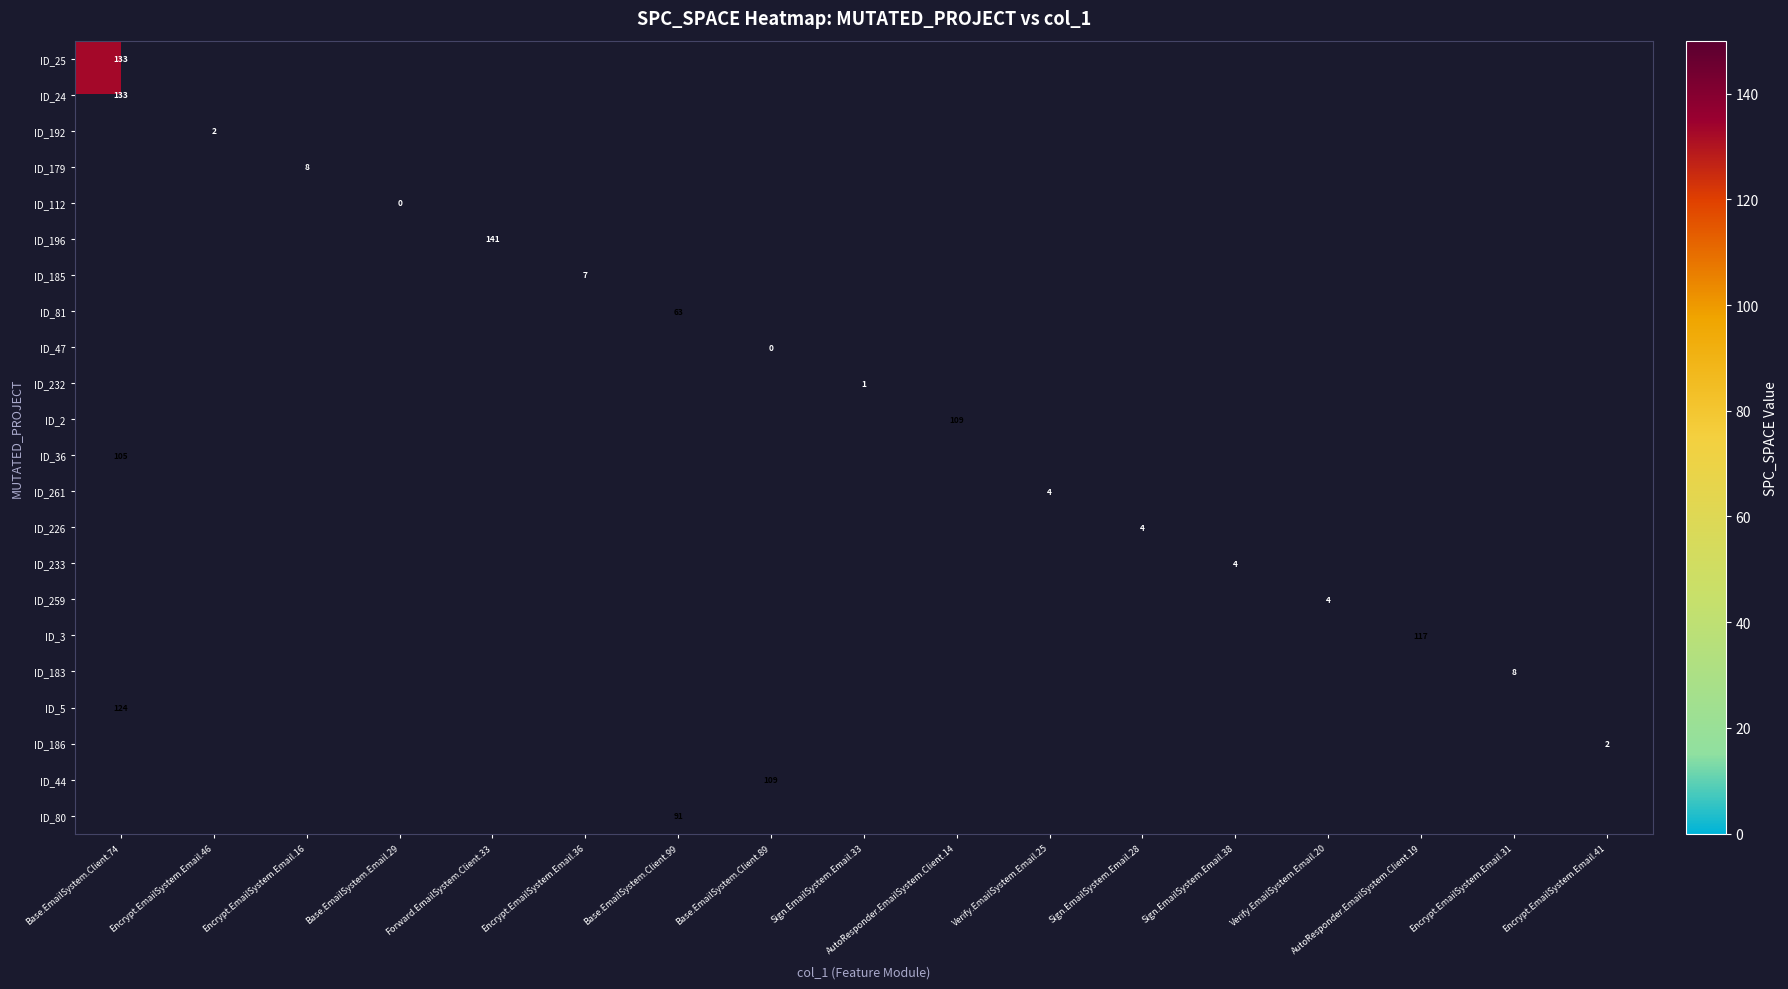

Is it true that ID_3 equals 117 at AutoResponder.EmailSystem.Client.19?

True